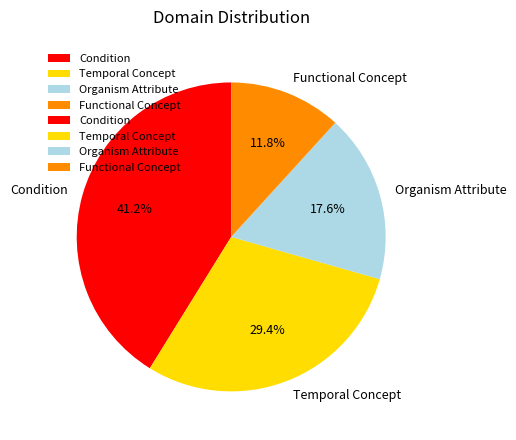

Is it true that Temporal Concept is 39% of the pie?

False